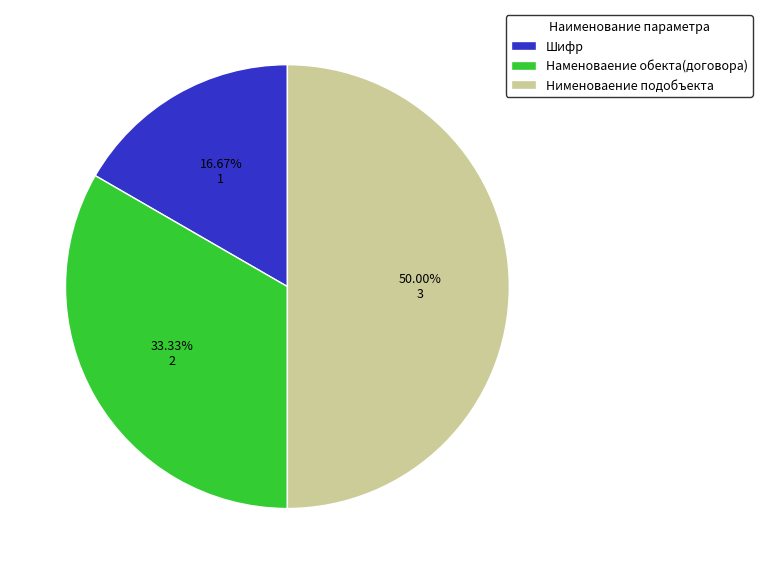

What is the total percentage of Наменоваение обекта(договора) and Шифр?

50.0%